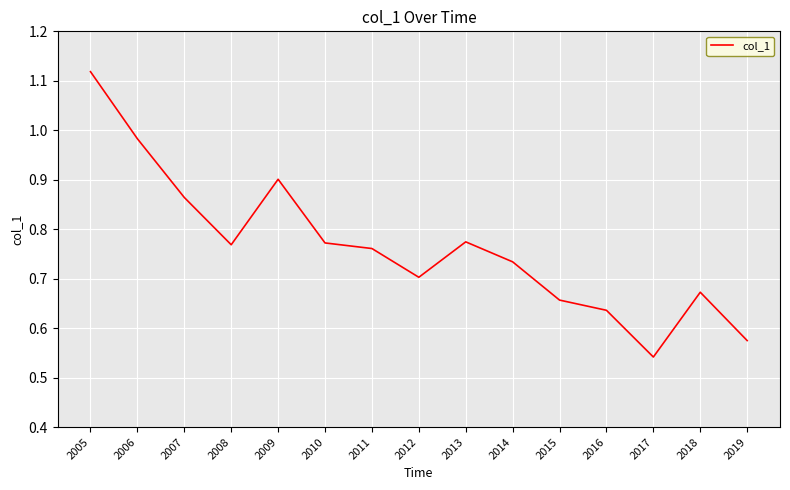

The chart shows a value of 0.5 at 2011. True or false?

False